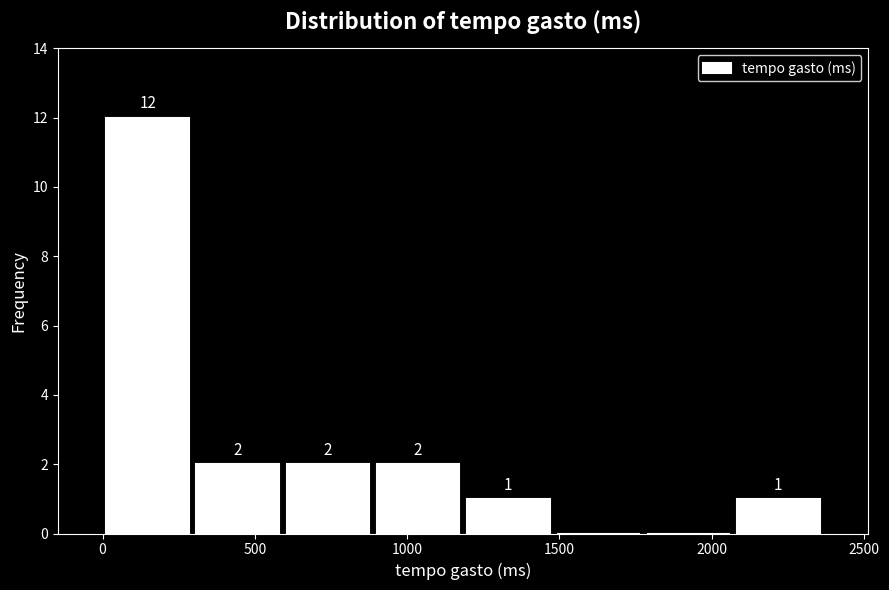

Over which range of the x-axis is the bar tallest?

0 to 300